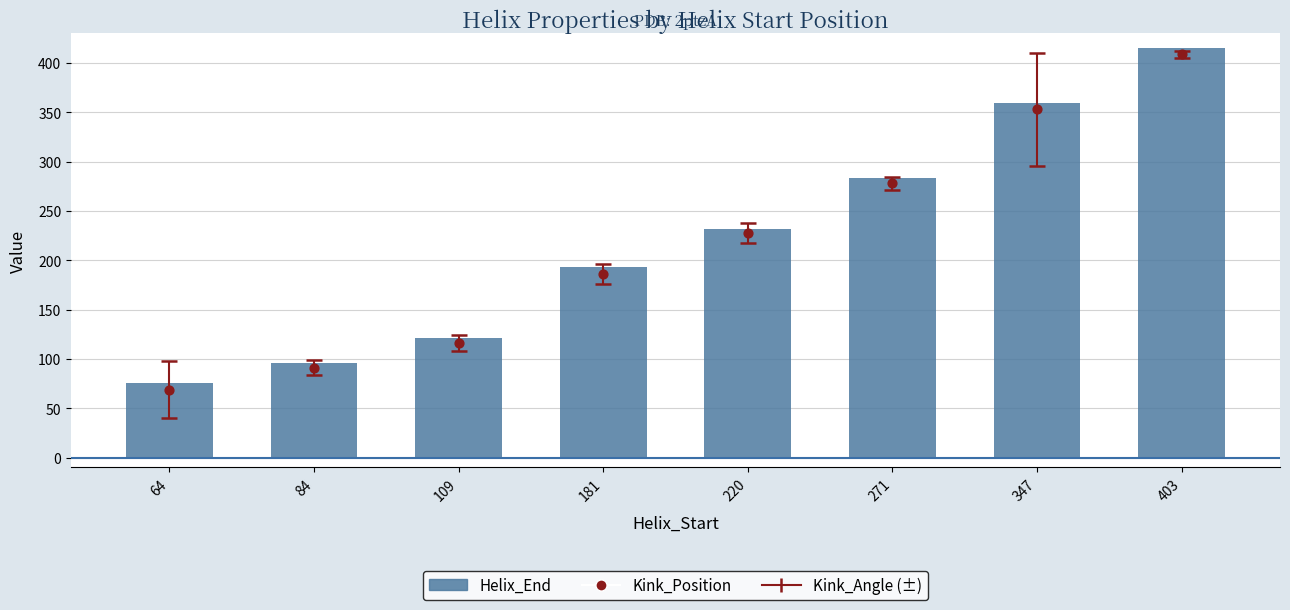

Which series has the largest total across all categories?

Helix_End